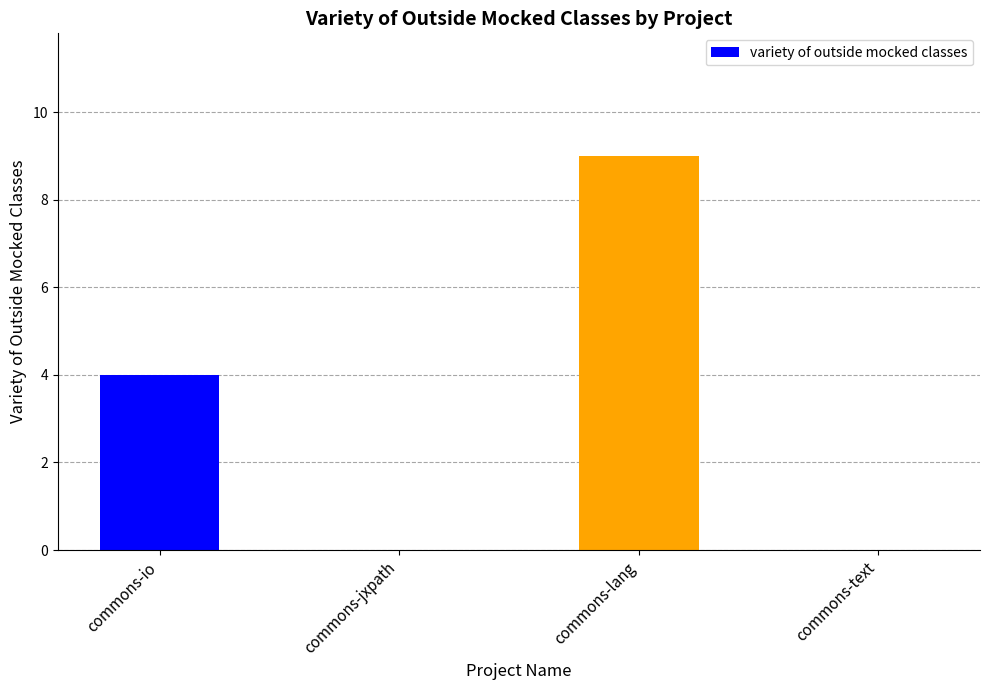

True or false: the data shows 0 at commons-jxpath.

True